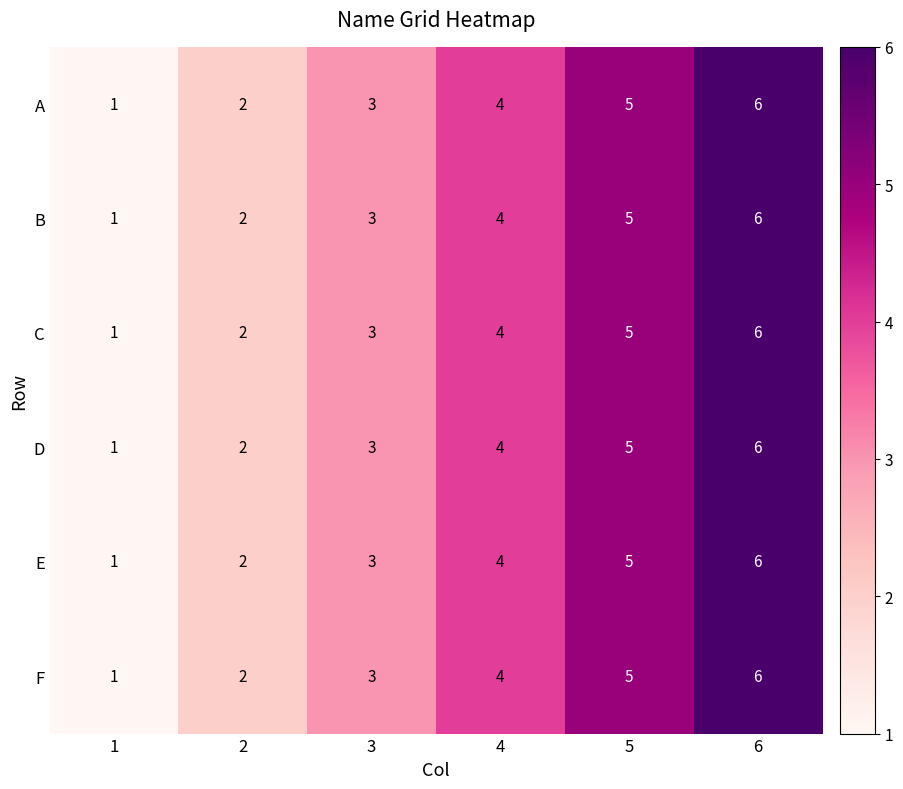

What is the difference between the second highest and minimum values in the B series?

4